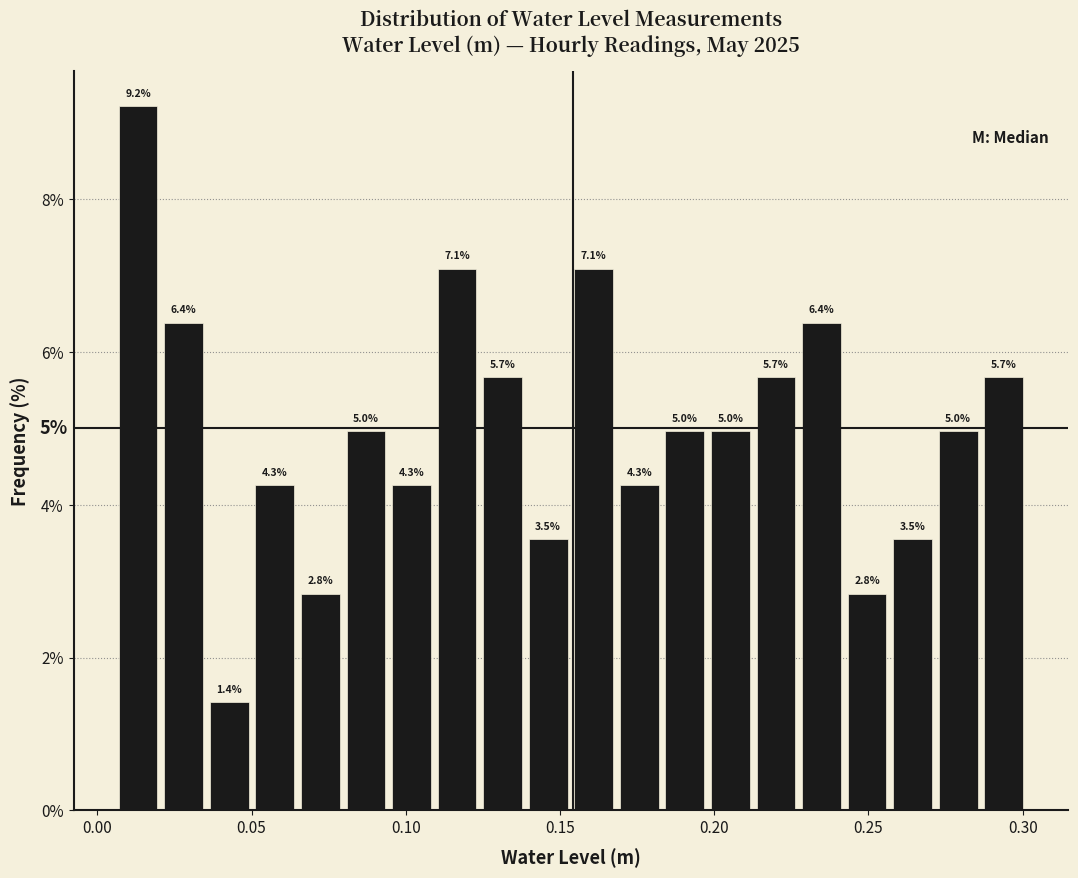

Read against the x-axis, roughly where is the centre of the tallest bar?

0.015